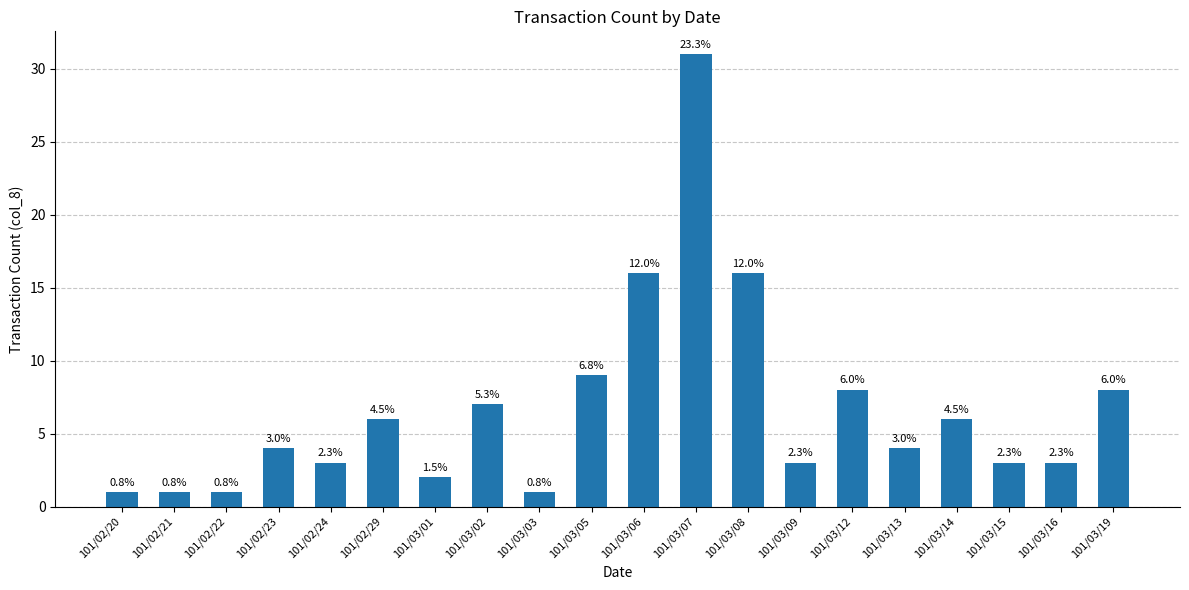

Reading right to left, list all the values displayed in this chart.

8	3	3	6	4	8	3	16	31	16	9	1	7	2	6	3	4	1	1	1